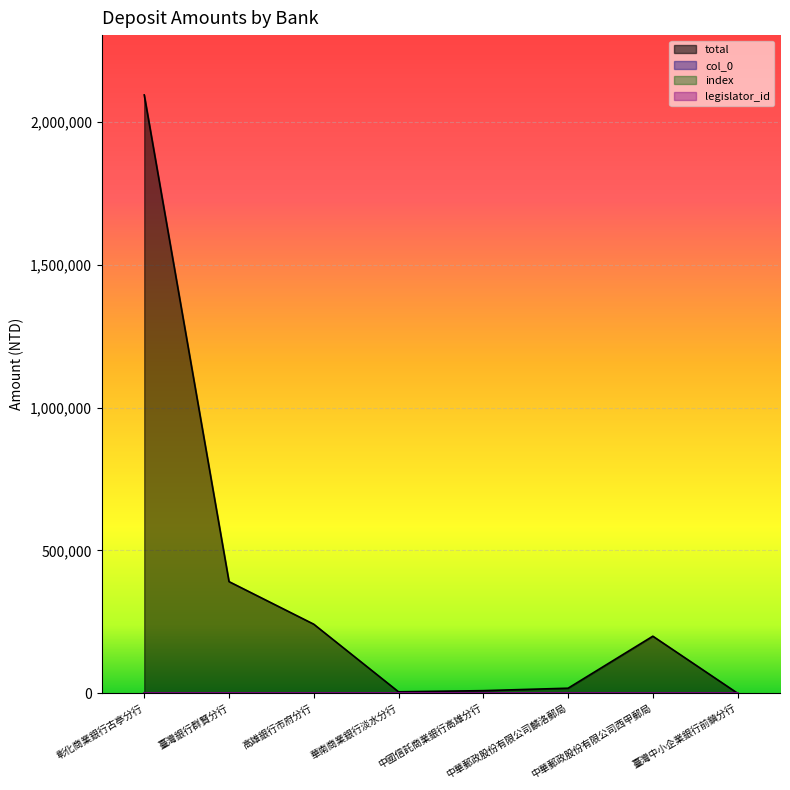

How many values in the index series are below 50?

4